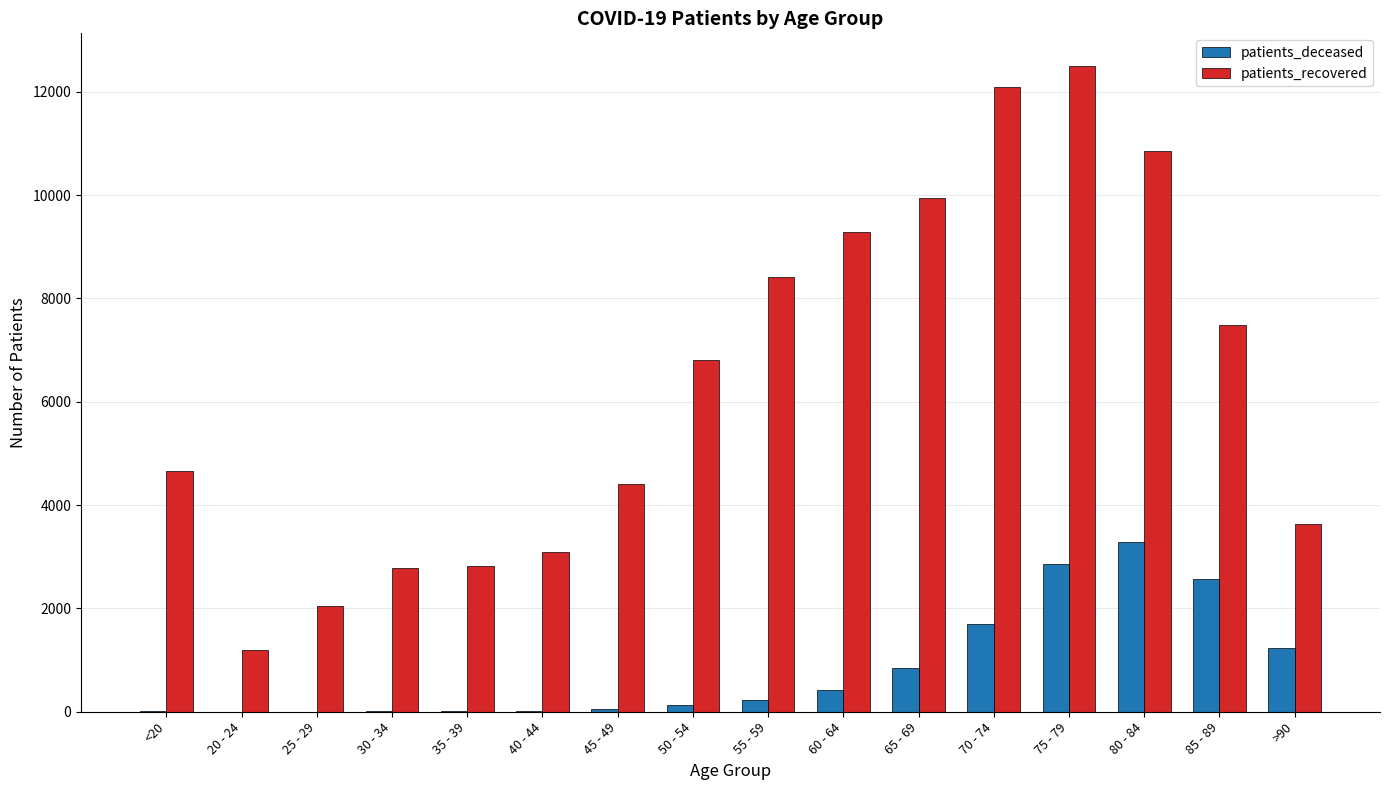

The value of patients_recovered at <20 is 4662. True or false?

True